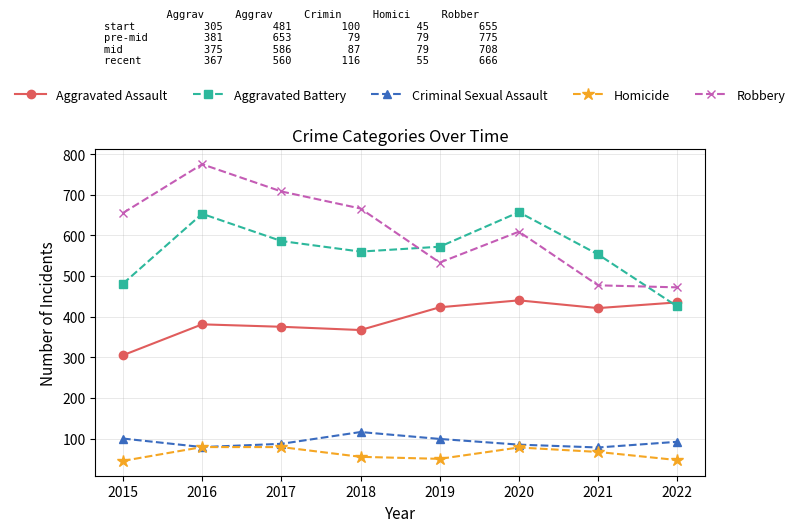

True or false: Aggravated Assault and Robbery cross at least once.

False